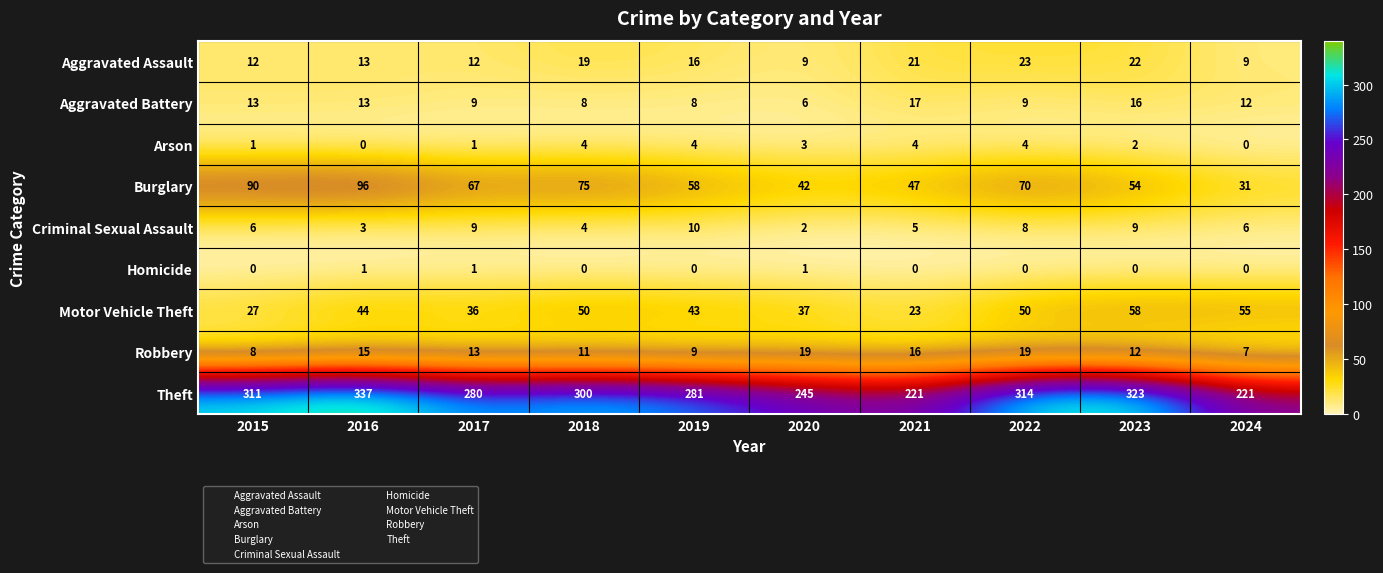

Which series has the largest total across all categories?

Theft